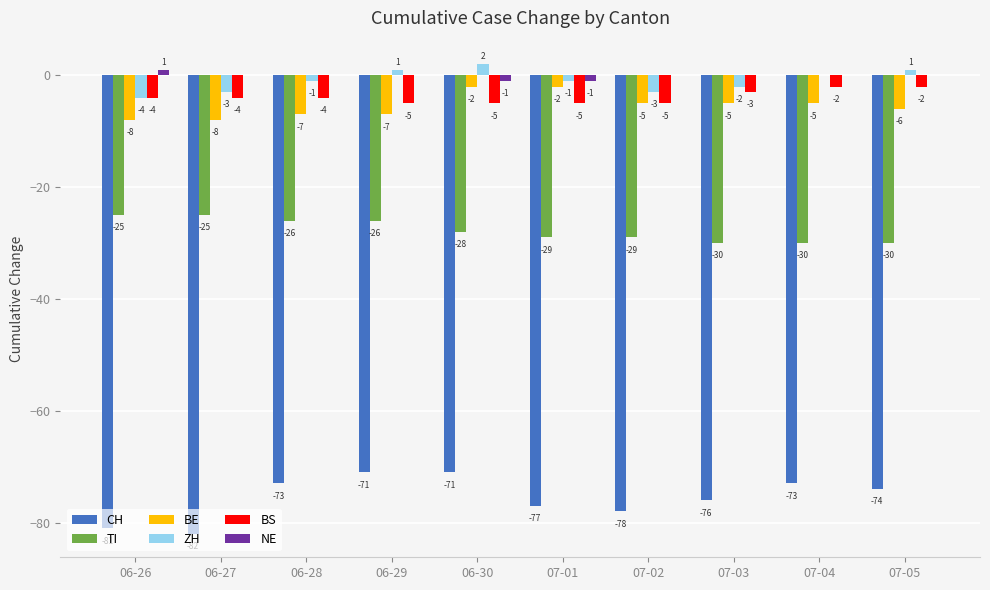

Reading right to left, extract all data points from this chart.

CH: 07-05=-74	07-04=-73	07-03=-76	07-02=-78	07-01=-77	06-30=-71	06-29=-71	06-28=-73	06-27=-82	06-26=-81
TI: 07-05=-30	07-04=-30	07-03=-30	07-02=-29	07-01=-29	06-30=-28	06-29=-26	06-28=-26	06-27=-25	06-26=-25
BE: 07-05=-6	07-04=-5	07-03=-5	07-02=-5	07-01=-2	06-30=-2	06-29=-7	06-28=-7	06-27=-8	06-26=-8
ZH: 07-05=1	07-04=0	07-03=-2	07-02=-3	07-01=-1	06-30=2	06-29=1	06-28=-1	06-27=-3	06-26=-4
BS: 07-05=-2	07-04=-2	07-03=-3	07-02=-5	07-01=-5	06-30=-5	06-29=-5	06-28=-4	06-27=-4	06-26=-4
NE: 07-05=0	07-04=0	07-03=0	07-02=0	07-01=-1	06-30=-1	06-29=0	06-28=0	06-27=0	06-26=1